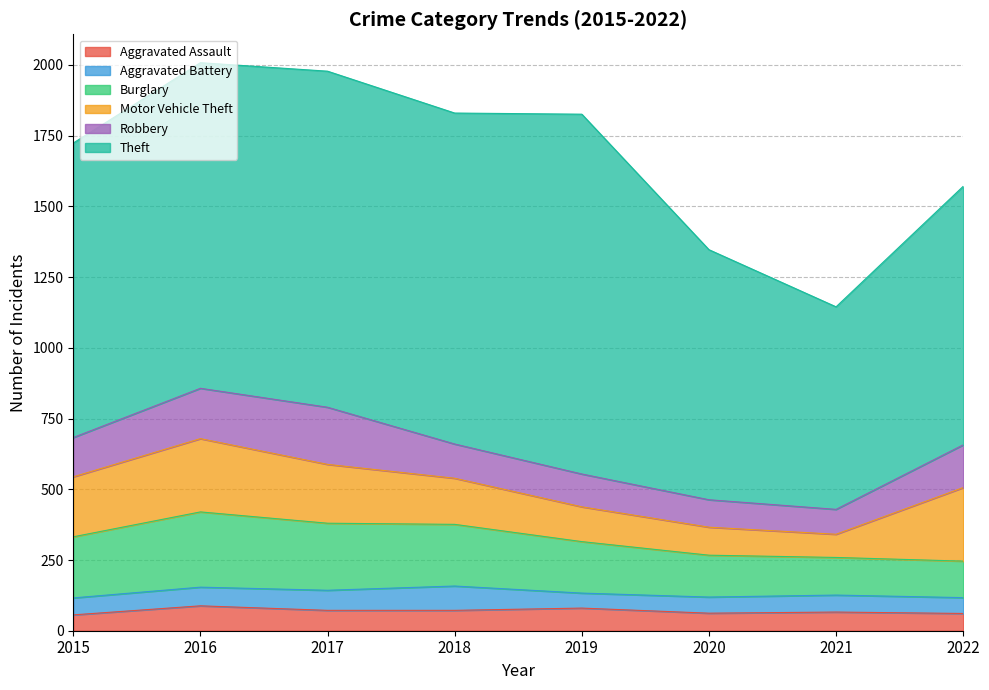

At which category does Theft reach its first local peak?

2017